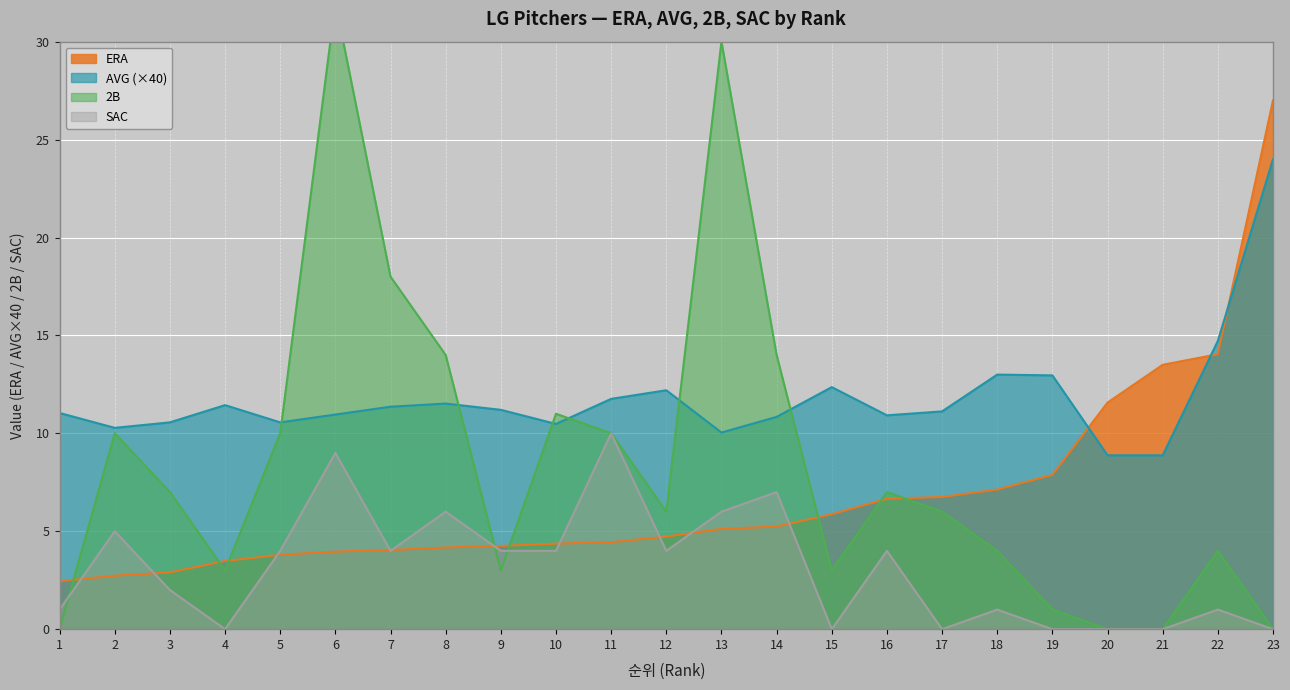

How many data points in 2B are above 6?

11